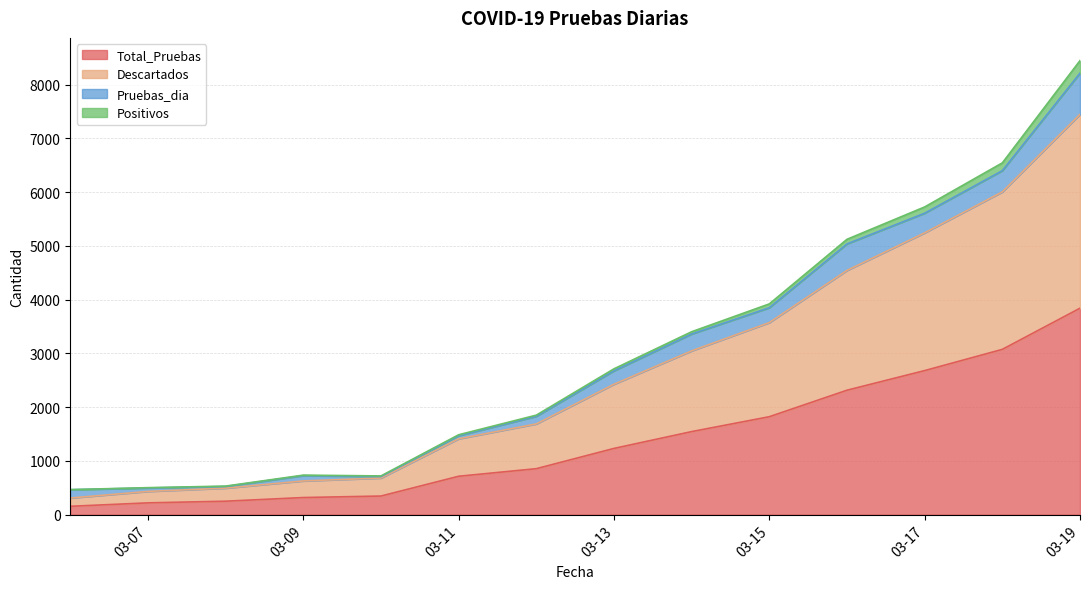

True or false: Descartados has more than 0 points higher than both neighbors.

False